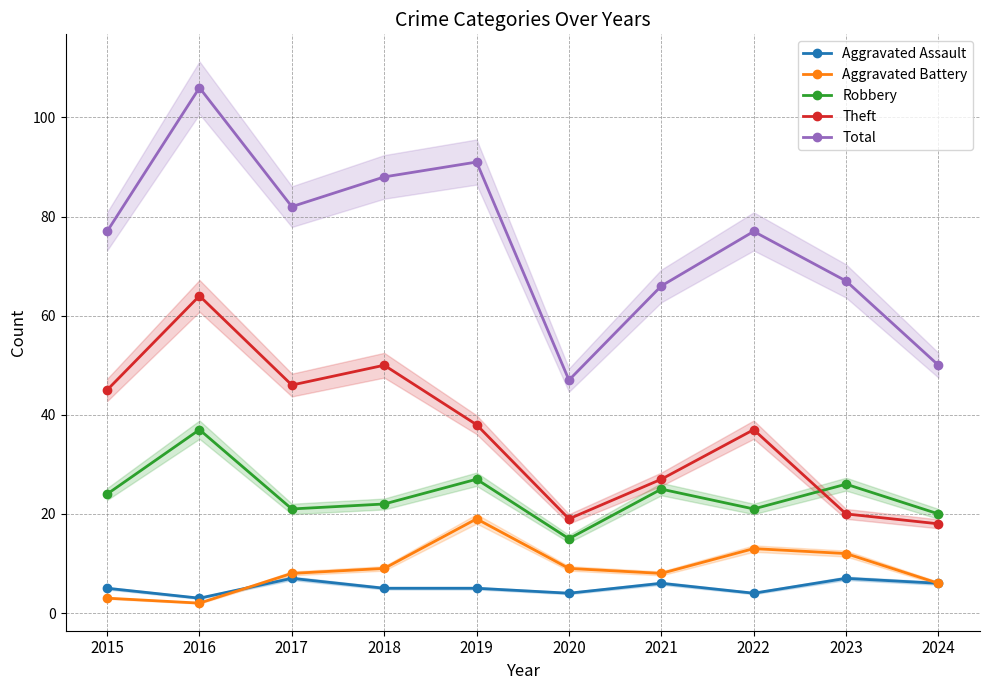

The Theft series shows 68 at 2017. True or false?

False